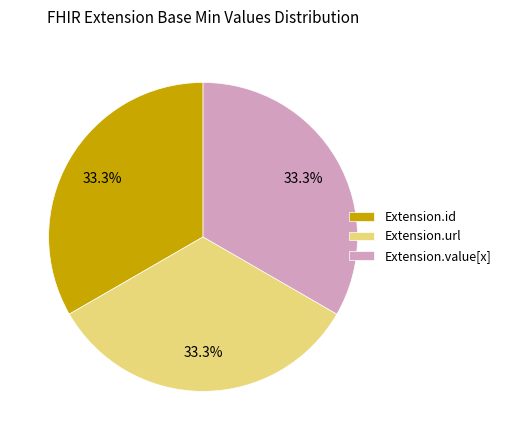

Do Extension.id and Extension.value[x] together represent more than half of the pie?

Yes